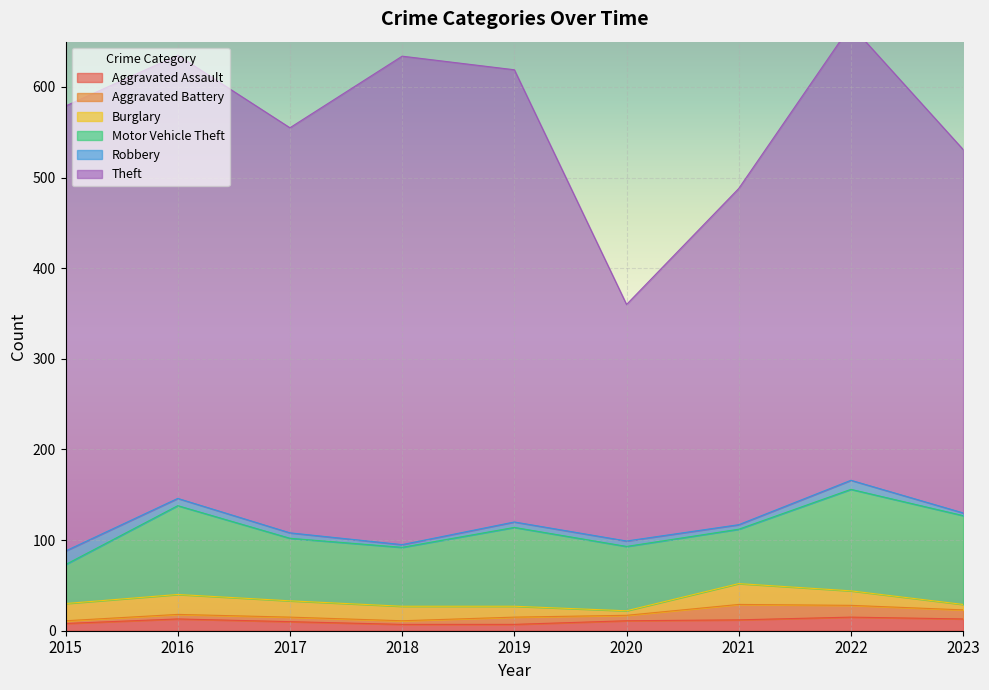

Reading left to right, transcribe all the data shown in this chart.

Aggravated Assault: 2015=8	2016=13	2017=10	2018=7	2019=7	2020=11	2021=12	2022=15	2023=13
Aggravated Battery: 2015=3	2016=5	2017=5	2018=4	2019=8	2020=6	2021=17	2022=13	2023=10
Burglary: 2015=19	2016=22	2017=18	2018=16	2019=12	2020=5	2021=23	2022=16	2023=6
Motor Vehicle Theft: 2015=43	2016=98	2017=69	2018=65	2019=87	2020=71	2021=60	2022=112	2023=98
Robbery: 2015=15	2016=8	2017=6	2018=3	2019=6	2020=6	2021=5	2022=10	2023=3
Theft: 2015=491	2016=489	2017=447	2018=539	2019=499	2020=261	2021=371	2022=502	2023=401